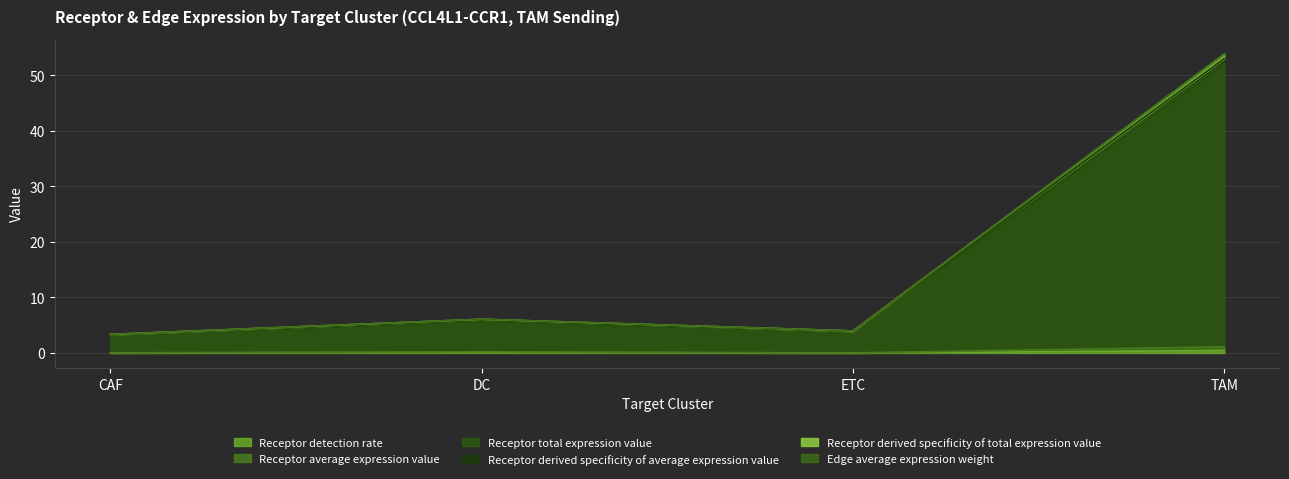

What is the difference between the maximum and minimum values in the Edge average expression weight series?

49.7